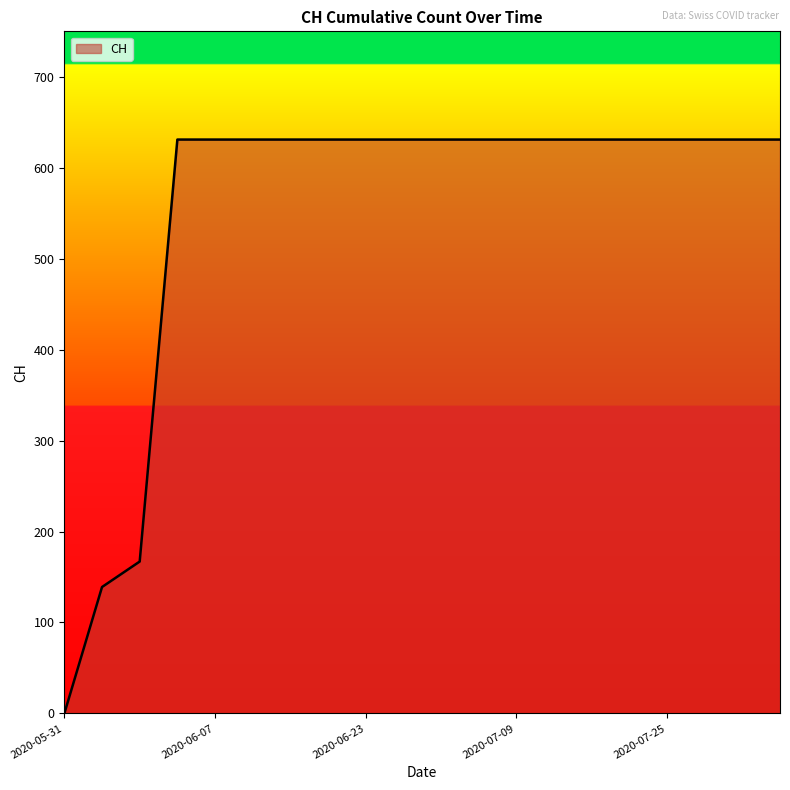

What is the difference between the maximum and minimum values?

631